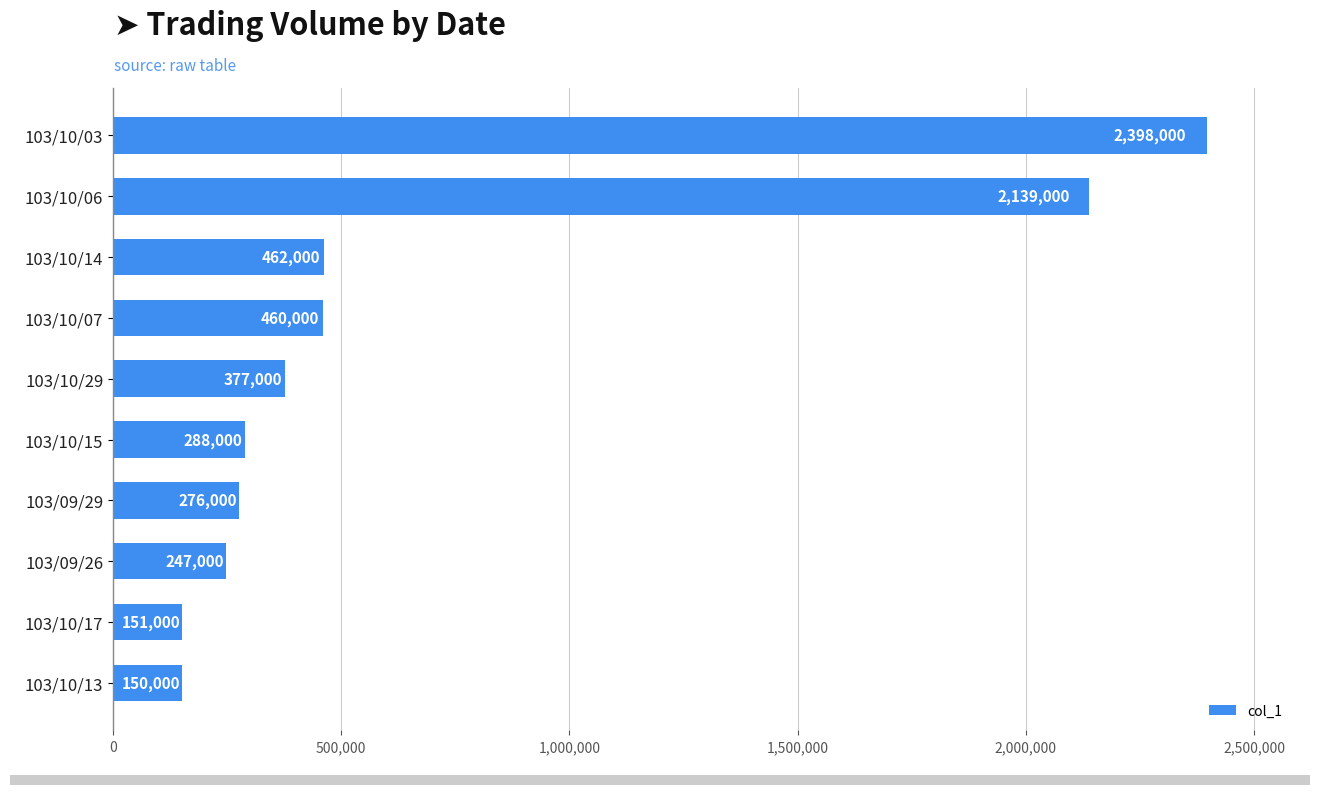

What is the change in value from 103/09/29 to 103/10/07?

+184000